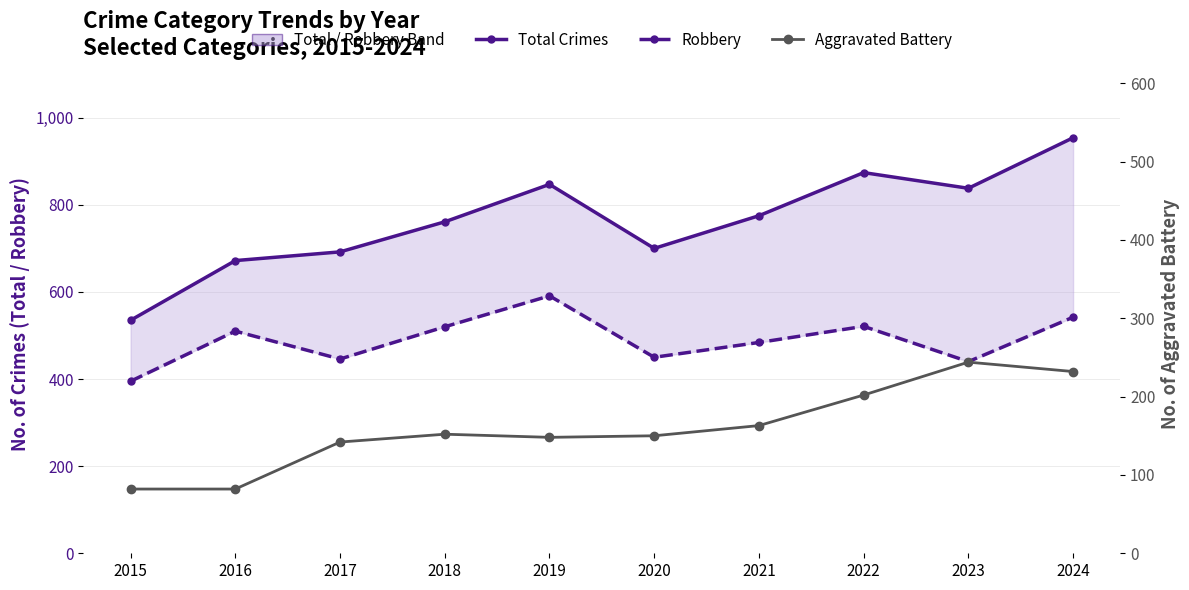

True or false: Aggravated Battery has more than 0 points higher than both neighbors.

True